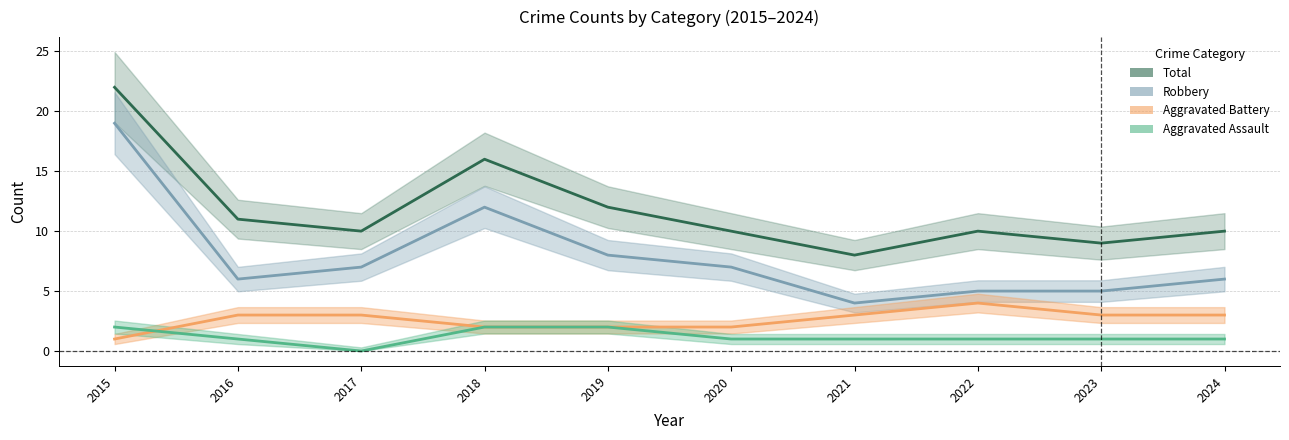

Is it true that Robbery equals 8 at 2019?

True